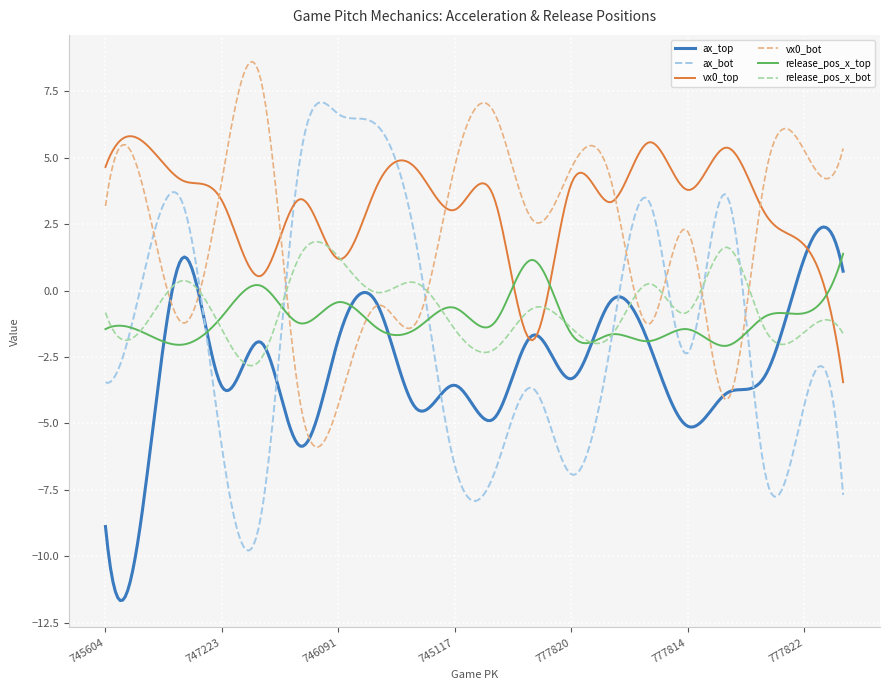

What is the lowest value of the vx0_bot series?

-5.9